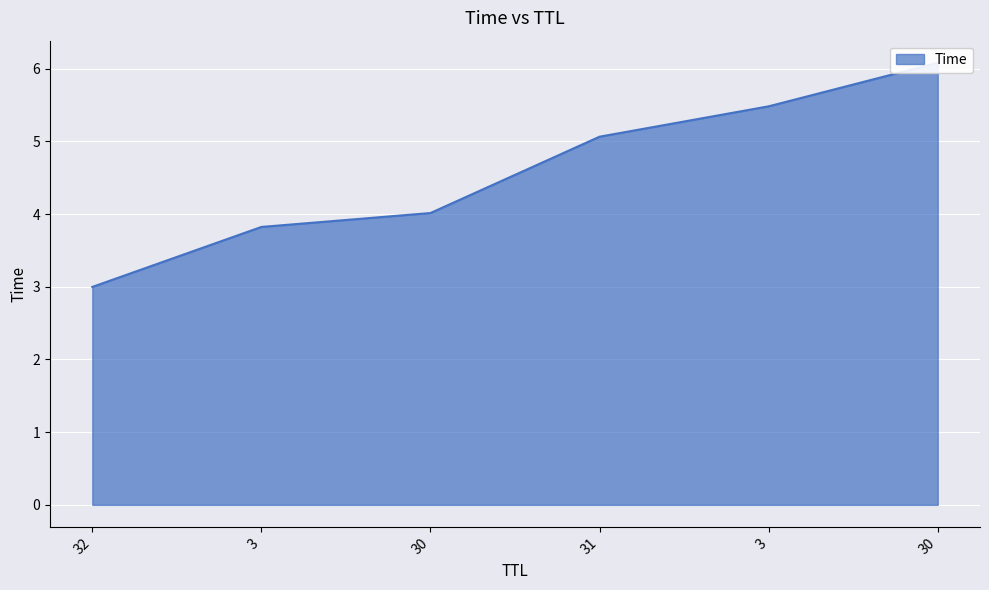

Rank the categories by value from highest to lowest.

30, 3, 31, 30, 3, 32